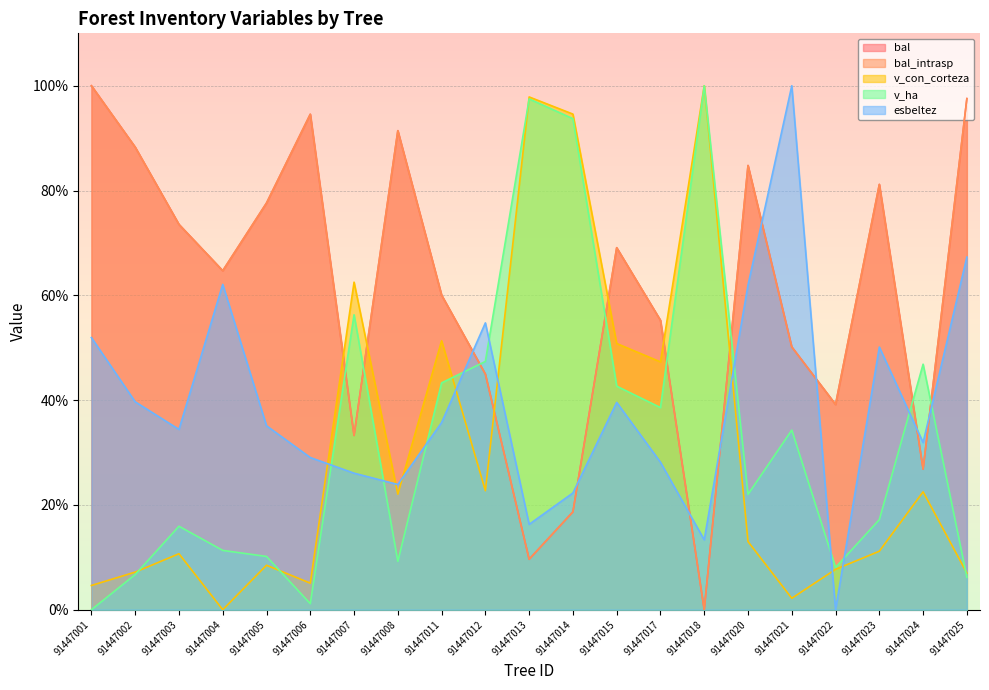

Reading left to right, list all the values displayed in this chart.

bal: 91447001=100.0	91447002=88.3	91447003=73.5	91447004=64.7	91447005=77.6	91447006=94.6	91447007=33.3	91447008=91.4	91447011=60.0	91447012=45.0	91447013=9.6	91447014=18.7	91447015=69.1	91447017=55.2	91447018=0.0	91447020=84.8	91447021=50.2	91447022=39.2	91447023=81.2	91447024=26.8	91447025=97.5
bal_intrasp: 91447001=100.0	91447002=88.3	91447003=73.5	91447004=64.7	91447005=77.6	91447006=94.6	91447007=33.3	91447008=91.4	91447011=60.0	91447012=45.0	91447013=9.6	91447014=18.7	91447015=69.1	91447017=55.2	91447018=0.0	91447020=84.8	91447021=50.2	91447022=39.2	91447023=81.2	91447024=26.8	91447025=97.5
v_con_corteza: 91447001=4.6	91447002=7.2	91447003=10.7	91447004=0.0	91447005=8.5	91447006=5.1	91447007=62.5	91447008=22.1	91447011=51.3	91447012=22.7	91447013=97.9	91447014=94.6	91447015=50.8	91447017=47.3	91447018=100.0	91447020=13.0	91447021=2.2	91447022=7.7	91447023=11.2	91447024=22.5	91447025=7.0
v_ha: 91447001=0.0	91447002=6.7	91447003=15.9	91447004=11.3	91447005=10.2	91447006=1.2	91447007=56.3	91447008=9.2	91447011=43.3	91447012=47.4	91447013=97.5	91447014=93.7	91447015=42.7	91447017=38.6	91447018=100.0	91447020=22.0	91447021=34.3	91447022=8.1	91447023=17.2	91447024=46.9	91447025=6.2
esbeltez: 91447001=51.9	91447002=39.7	91447003=34.4	91447004=62.1	91447005=35.1	91447006=29.0	91447007=26.1	91447008=23.9	91447011=35.7	91447012=54.7	91447013=16.3	91447014=22.3	91447015=39.6	91447017=28.1	91447018=13.3	91447020=62.0	91447021=100.0	91447022=0.0	91447023=50.1	91447024=31.9	91447025=67.3